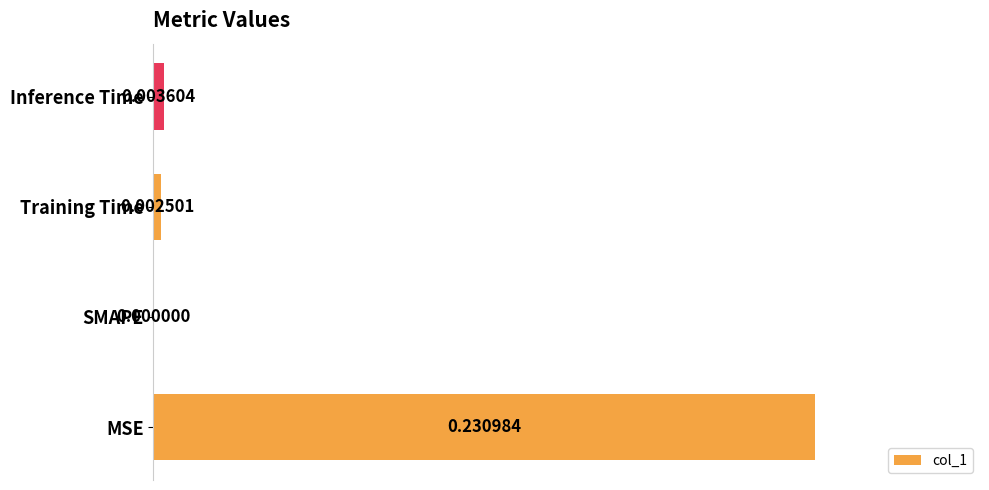

At which category does the chart reach its peak across all series?

MSE